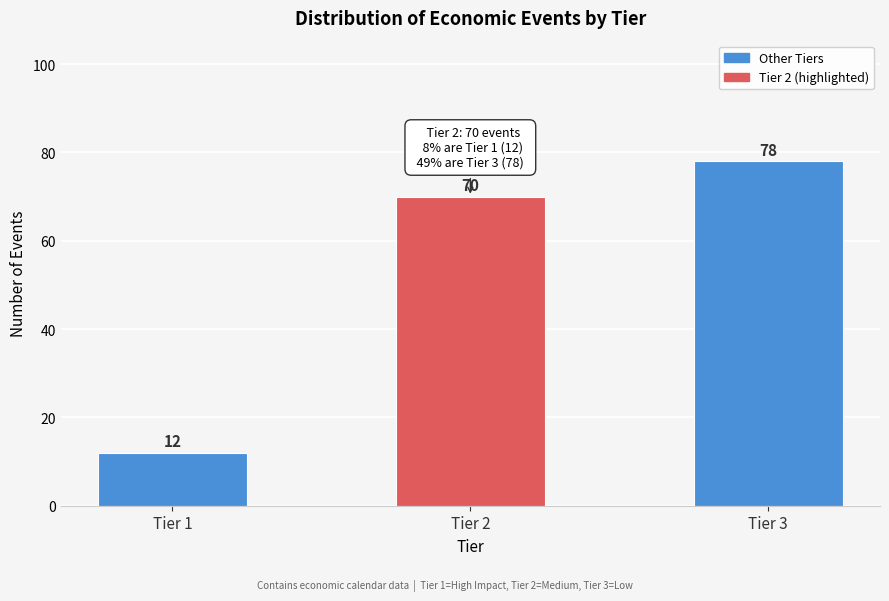

Reading left to right, transcribe all the data shown in this chart.

12	70	78